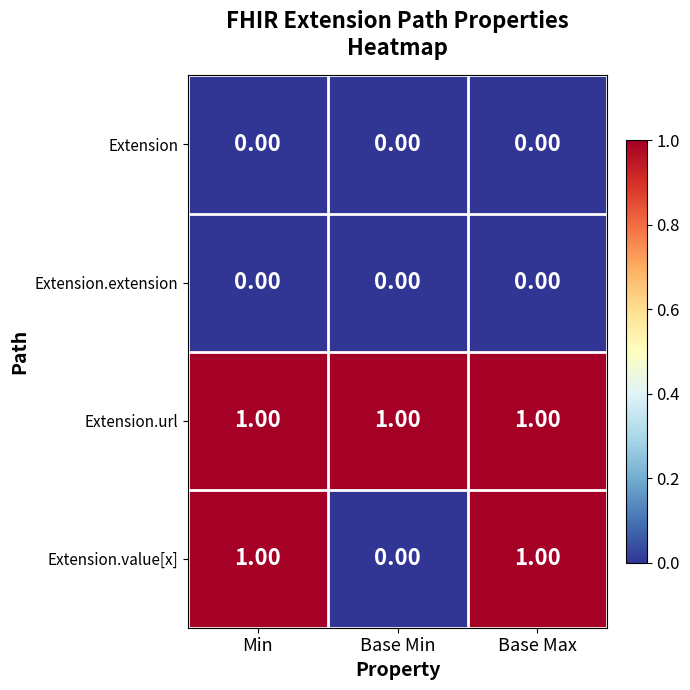

At how many categories does at least one series exceed 0?

3